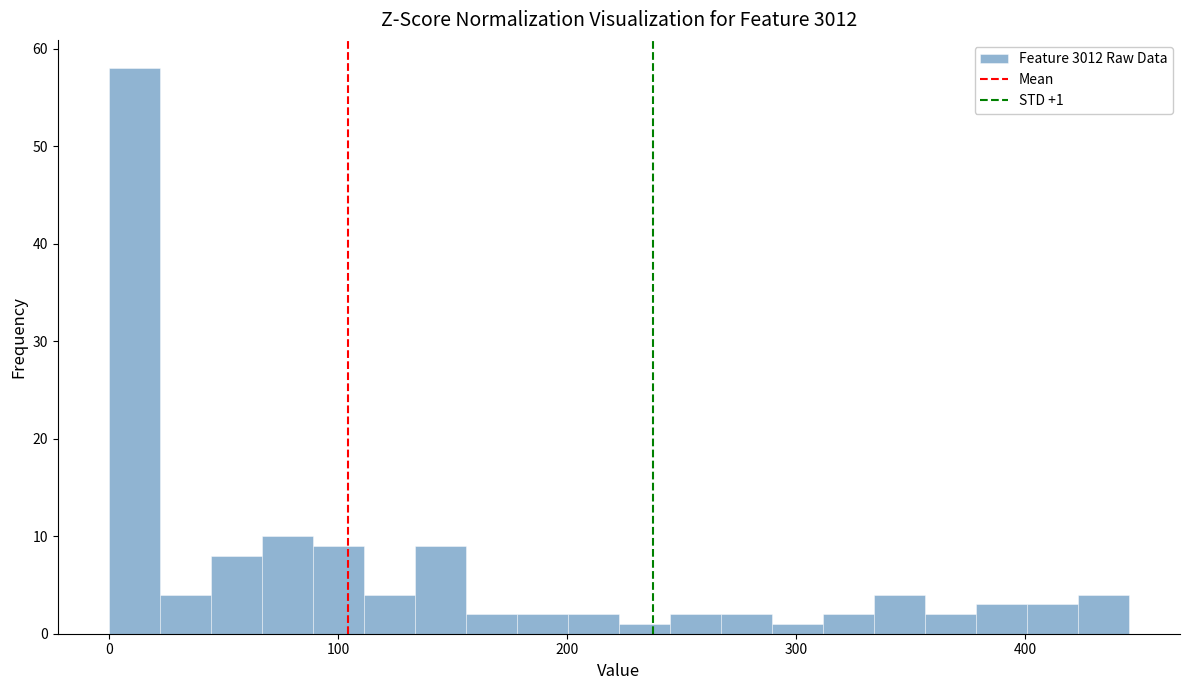

Read against the x-axis, roughly where is the centre of the tallest bar?

10